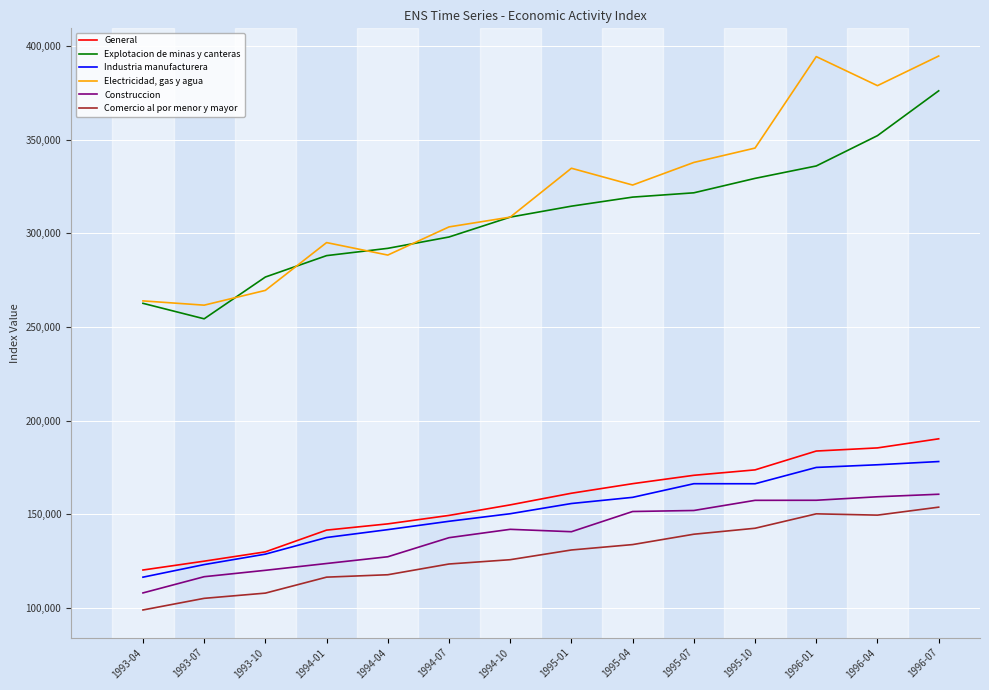

True or false: Electricidad, gas y agua has a value of 173335 at 1995-10.

False